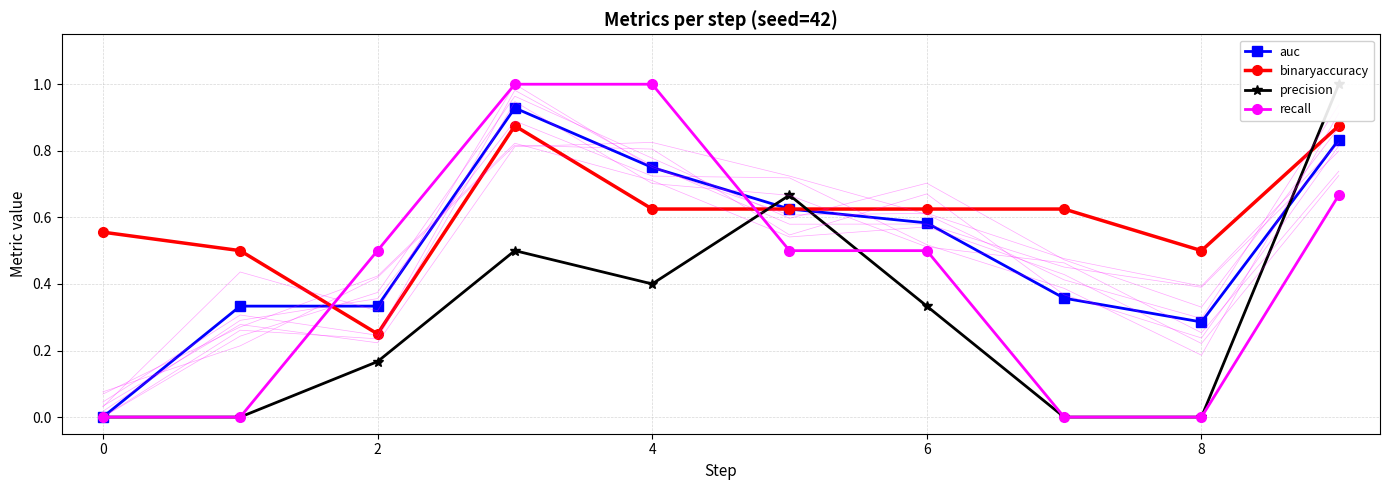

True or false: binaryaccuracy has a value of 0.3 at 4.

False